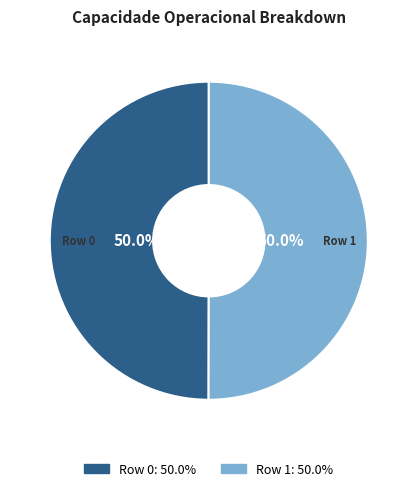

True or false: Row 1 accounts for 50% of the total.

True